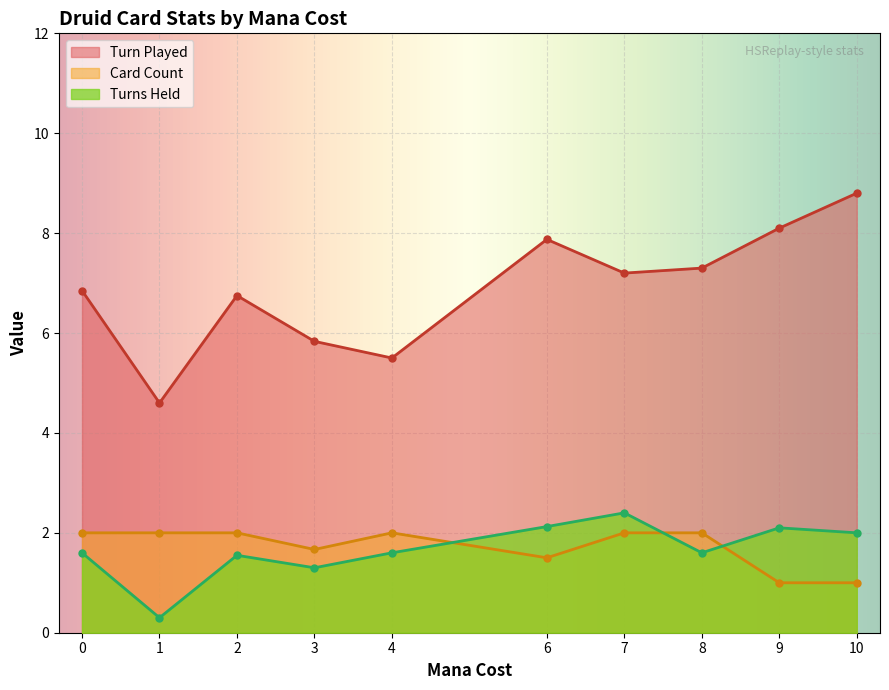

How many values in the Turns Held series are below 1?

1